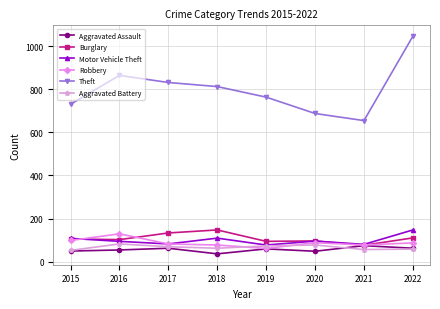

What is the minimum value shown in the chart?

36